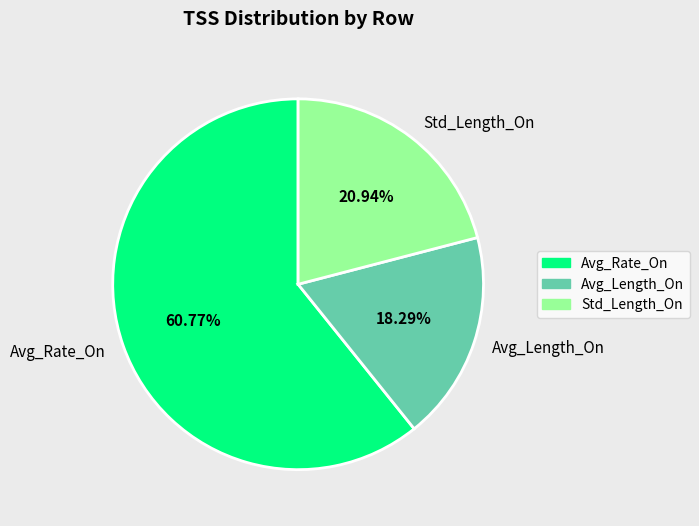

True or false: Avg_Length_On accounts for 18% of the total.

True